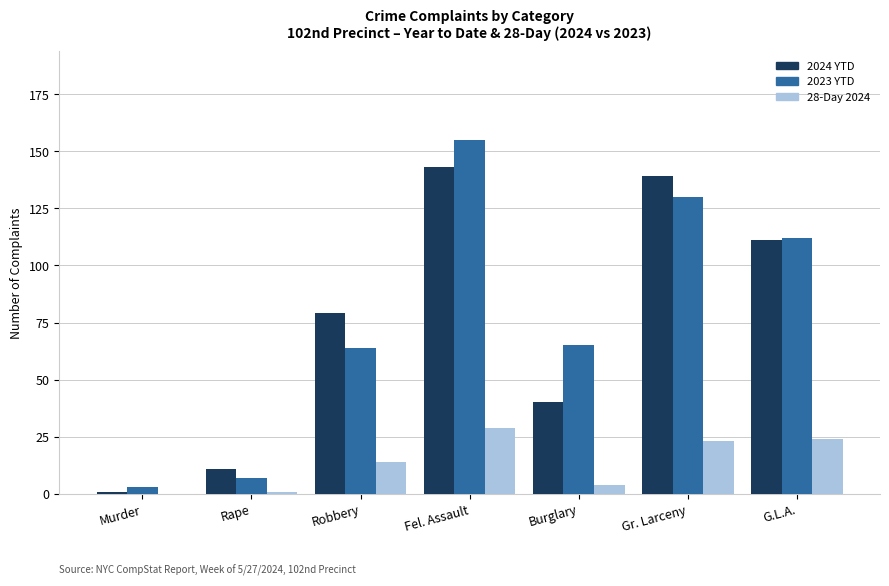

Are the bars grouped side by side (vs. stacked)?

Yes